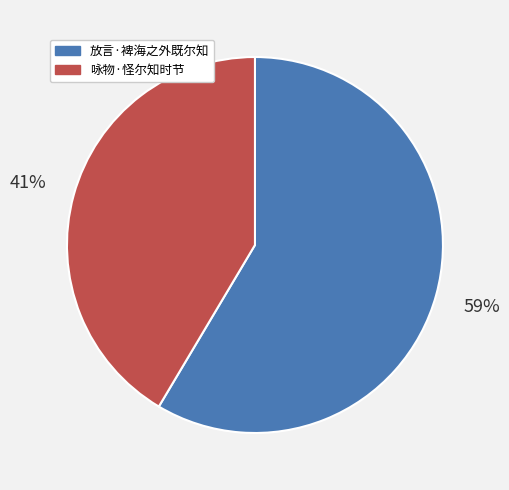

Which slice is the smallest?

咏物·怪尔知时节